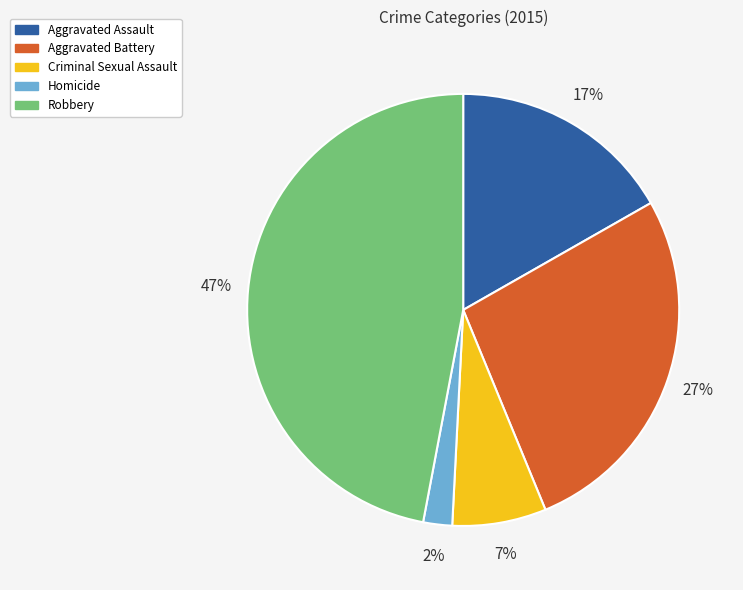

Does Aggravated Battery represent more than half of the total?

No